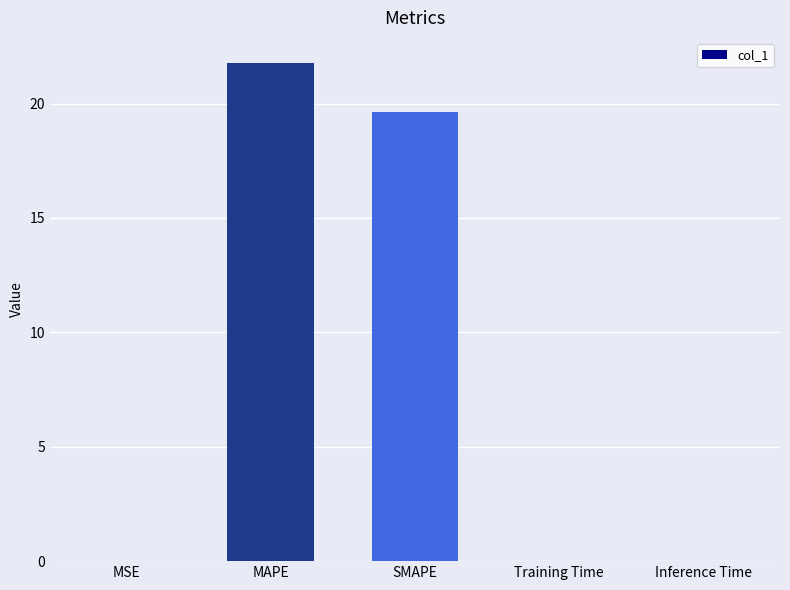

Is it true that the value at MAPE is 38.2?

False